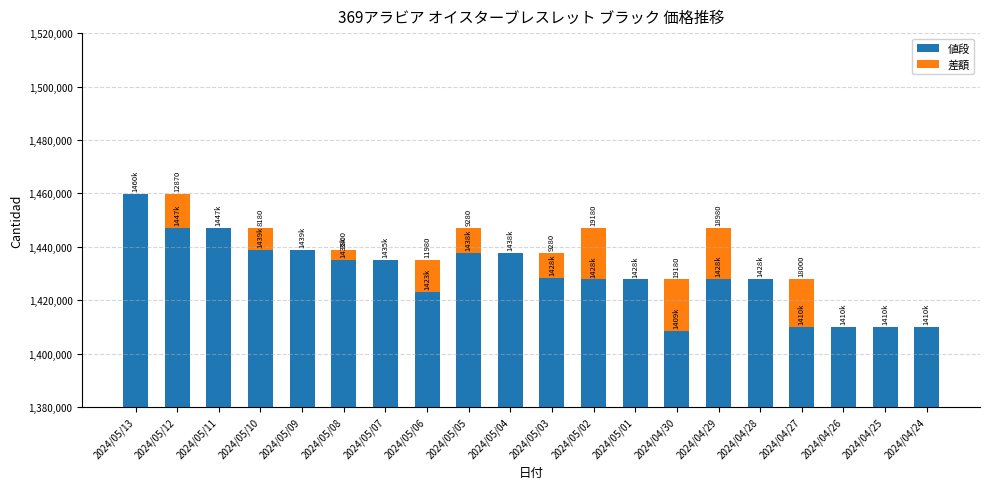

Which label corresponds to the smallest value in the chart?

2024/05/13